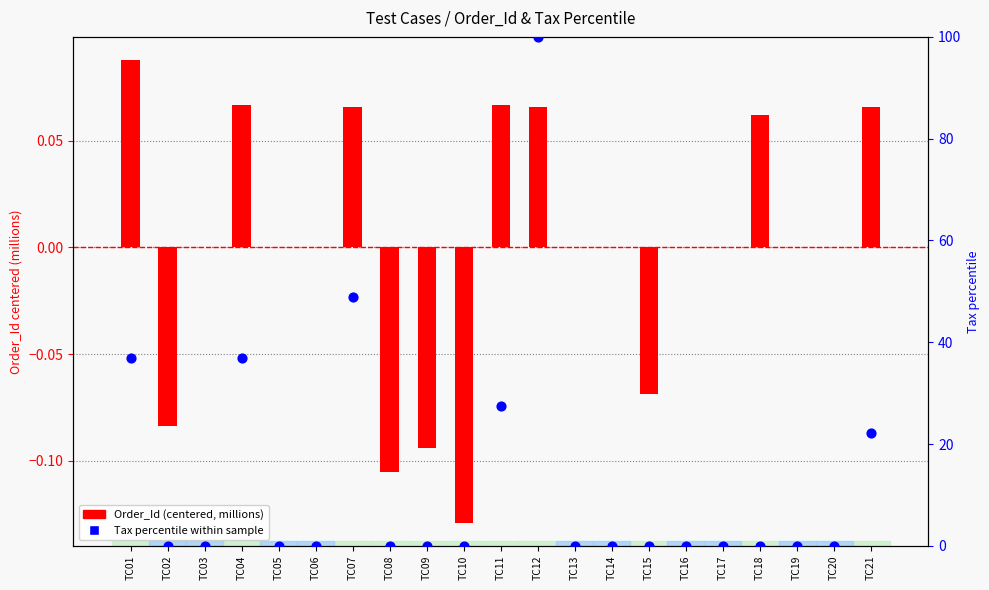

Is the value of Tax percentile within sample at TC10 greater than the value of Order_Id (centered, millions) at TC16?

No